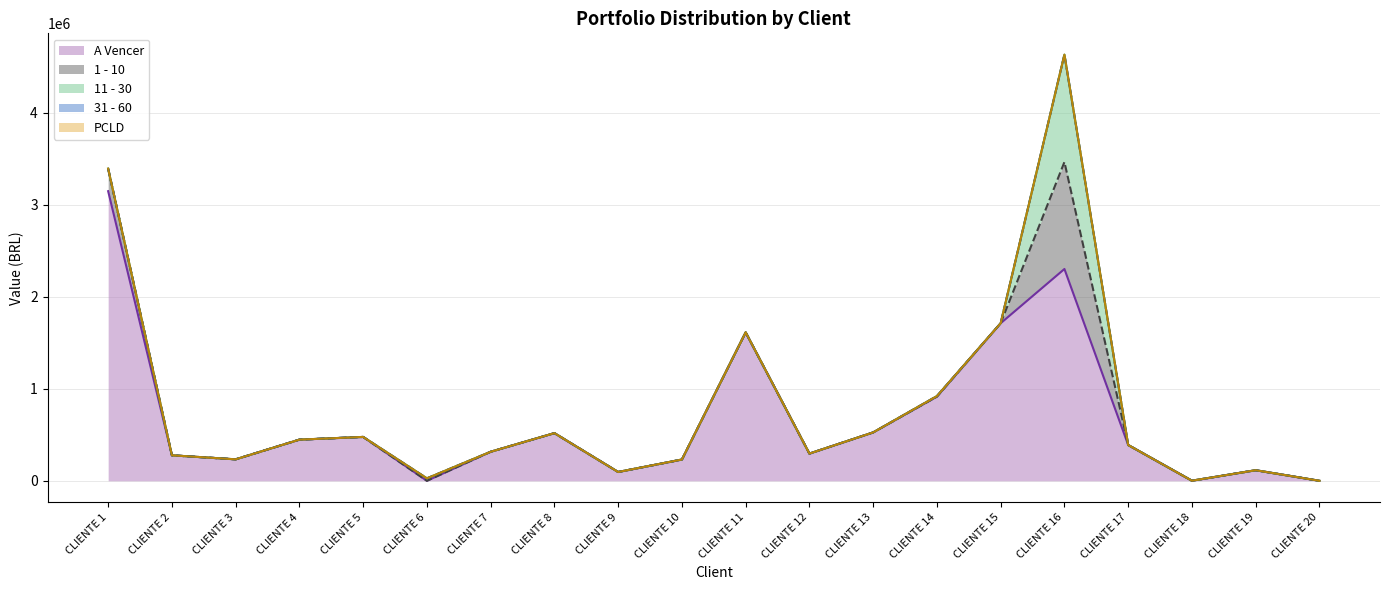

At how many categories does at least one series exceed 180655?

15